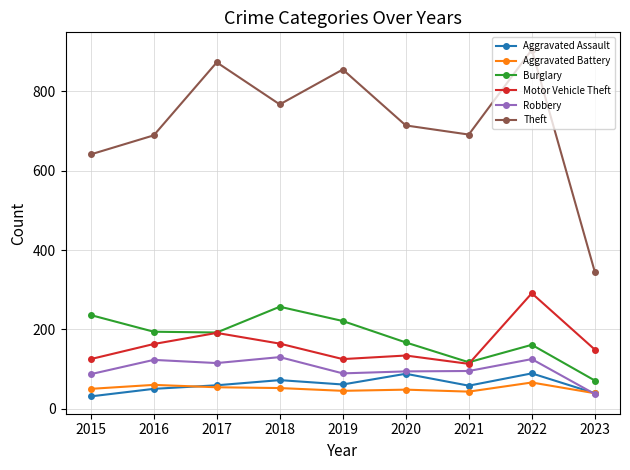

Which series has the widest spread of values?

Theft